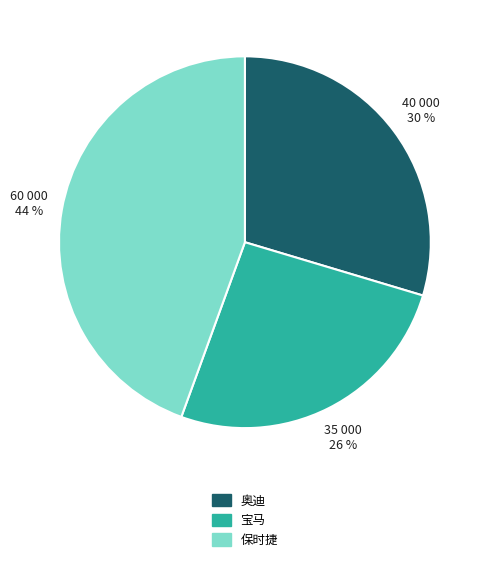

Is 宝马 the majority of the pie?

No